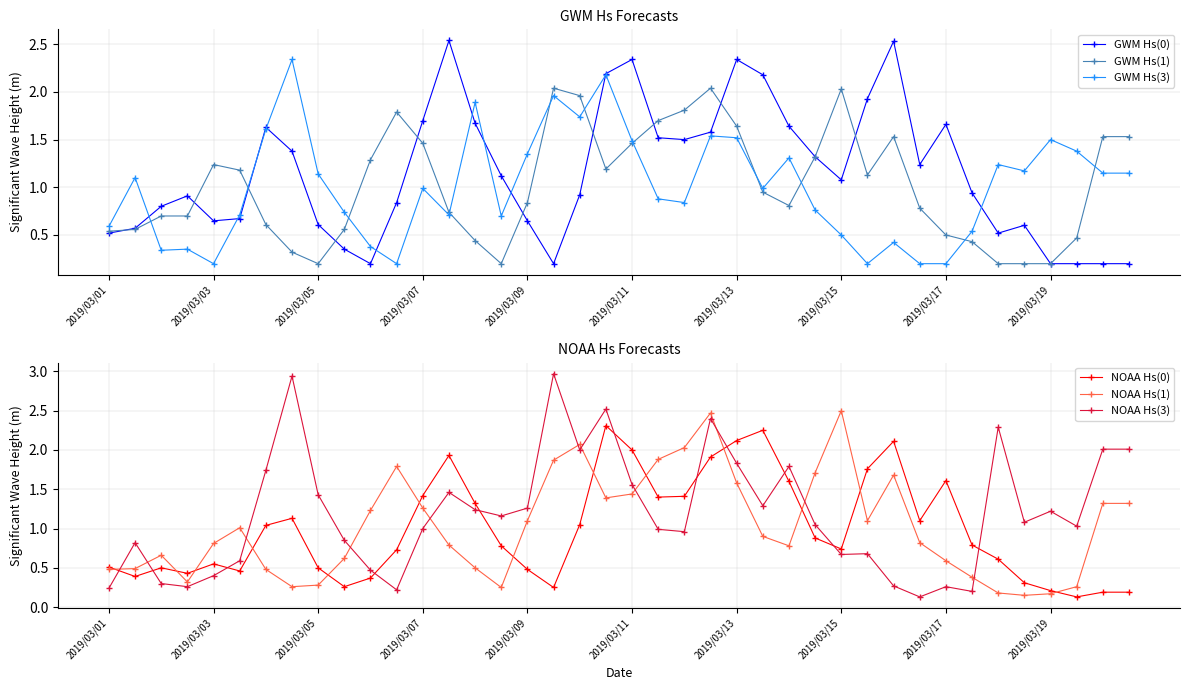

True or false: GWM Hs(0) has more than 0 points higher than both neighbors.

True